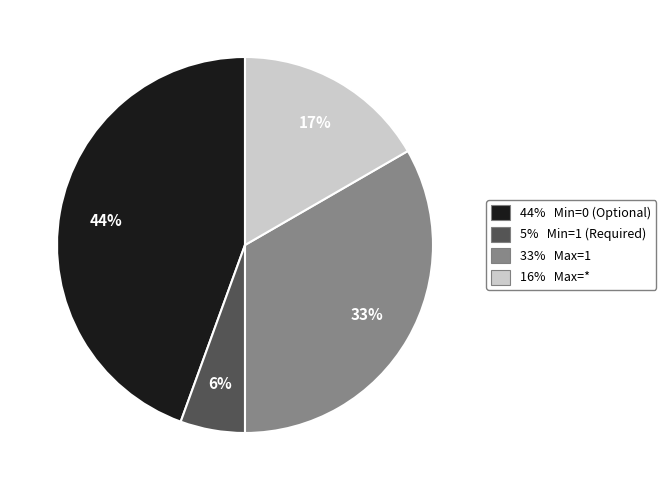

To the nearest percent, what is the combined percentage of 5% Min=1 (Required) and 33% Max=1?

39%